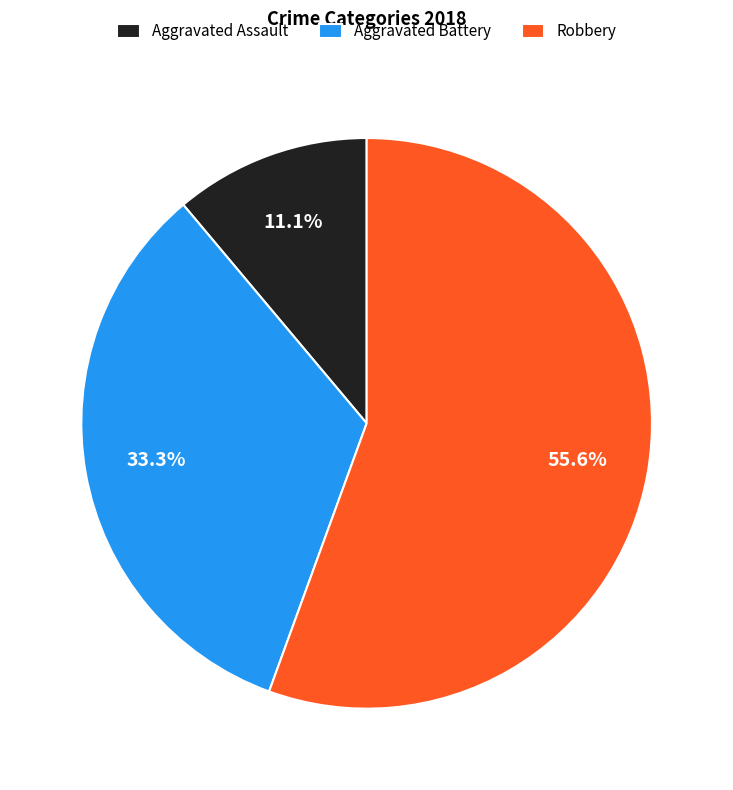

Which slice is the smallest?

Aggravated Assault